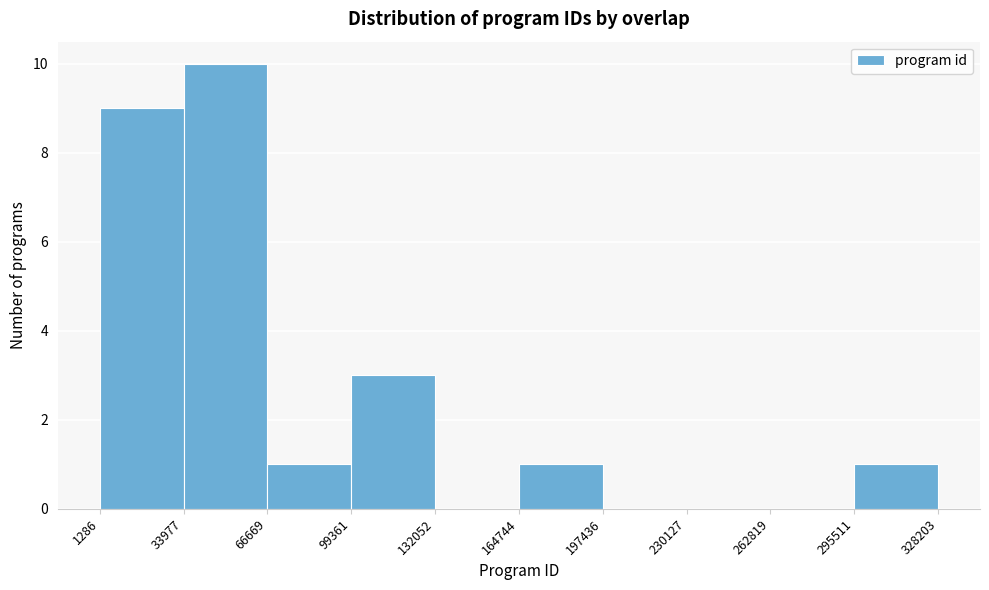

What is the height of the bar covering 164744 to 197436 on the x-axis? The values are not printed on the chart, so give them approximately, as read against the axis.

1